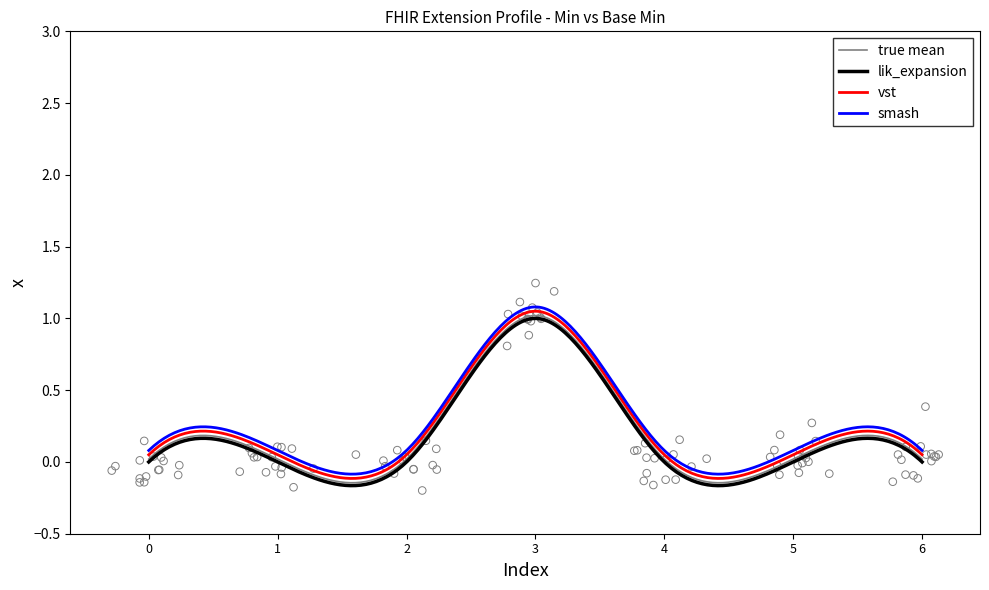

True or false: smash and lik_expansion intersect in this chart.

False